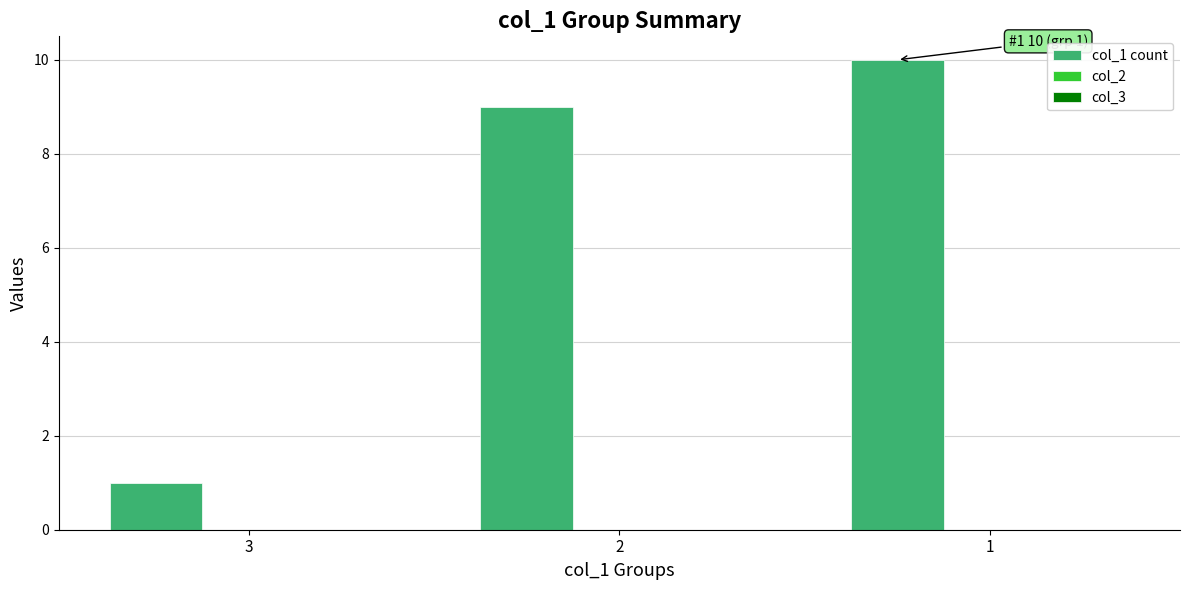

Between 2 and 1, which is larger?

1